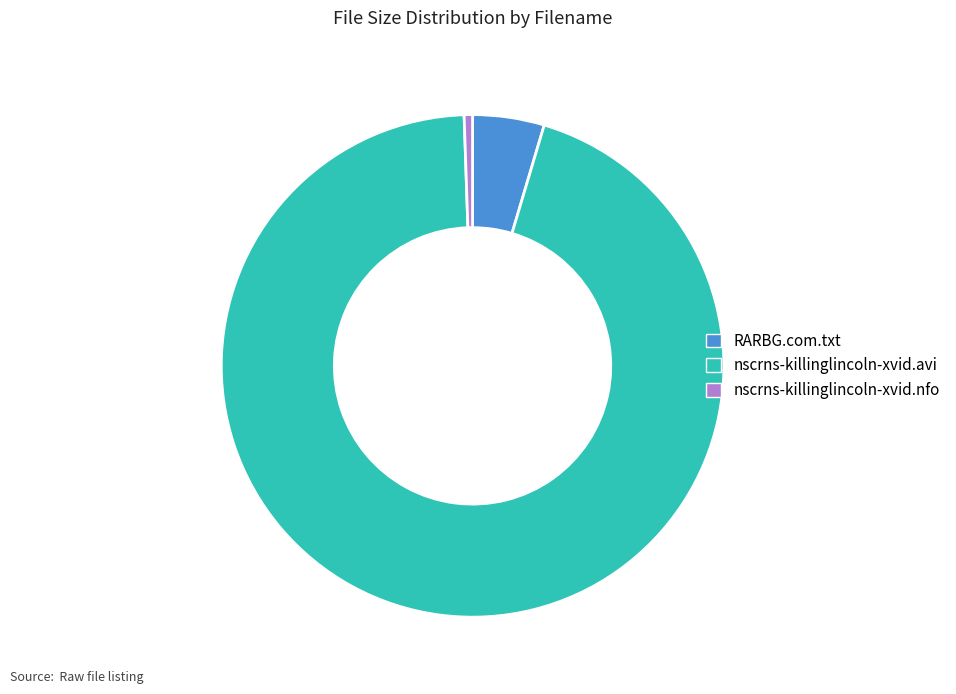

Combined, do nscrns-killinglincoln-xvid.avi and nscrns-killinglincoln-xvid.nfo account for over 50%?

Yes